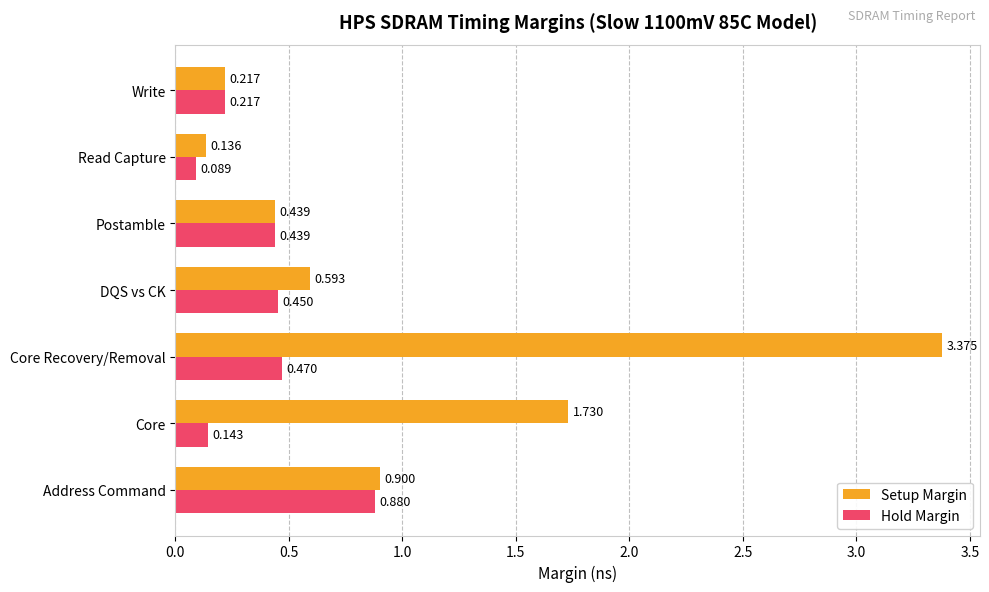

Where is Setup Margin nearest to the value 1?

Address Command